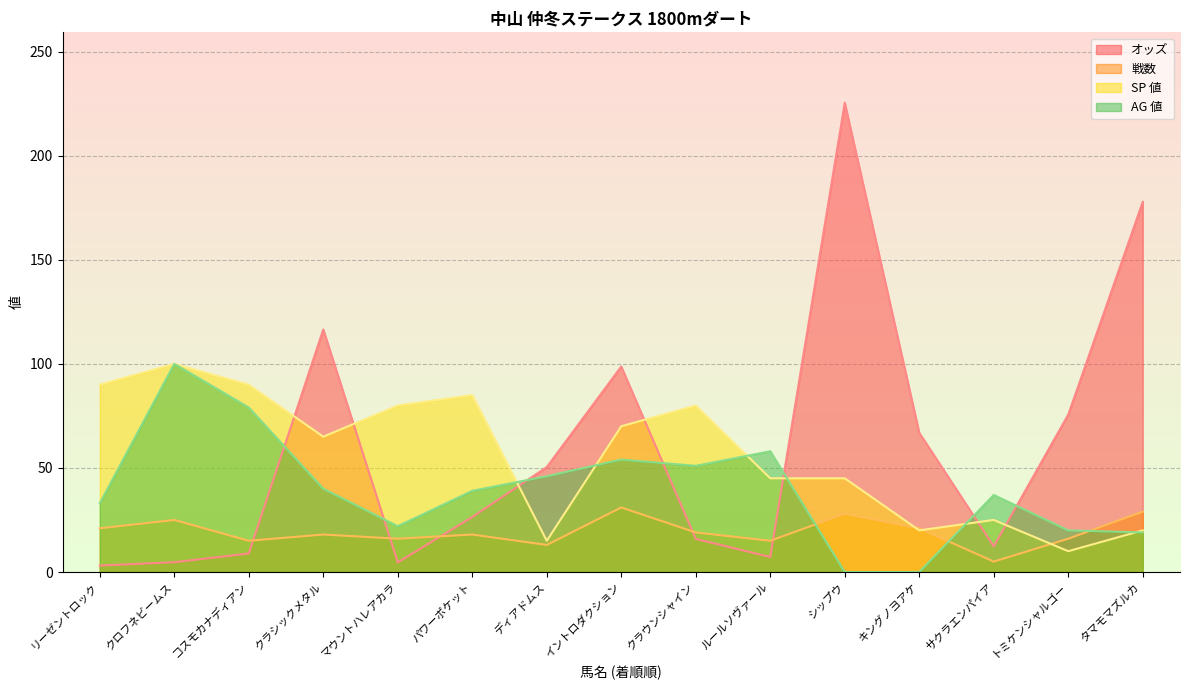

List the labels in order of SP 値 value, largest first.

クロフネビームス, リーゼントロック, コスモカナディアン, パワーポケット, マウントハレアカラ, クラウンシャイン, イントロダクション, クラシックメタル, ルールソヴァール, シップウ, サクラエンパイア, キングノヨアケ, タマモマズルカ, ディアドムス, トミケンシャルゴー